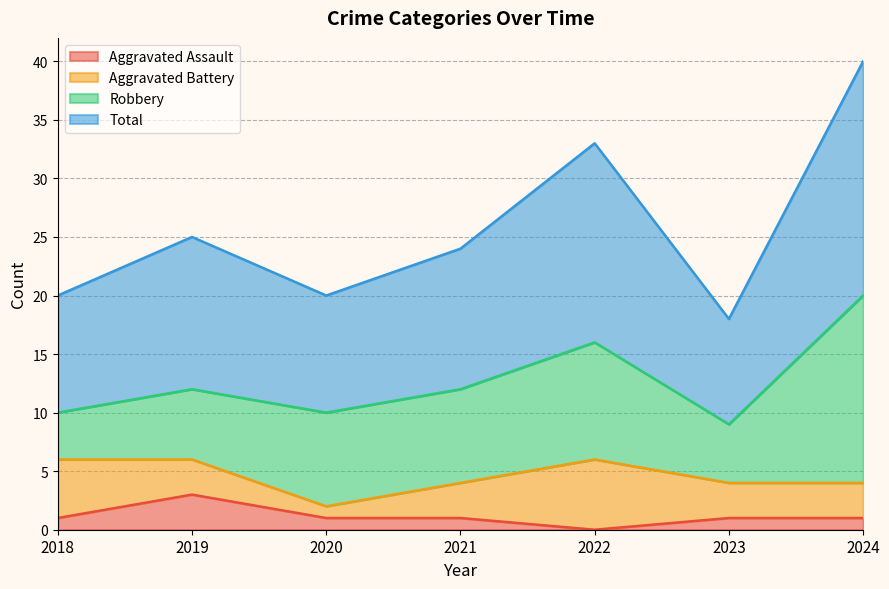

What is the minimum value for Total?

18